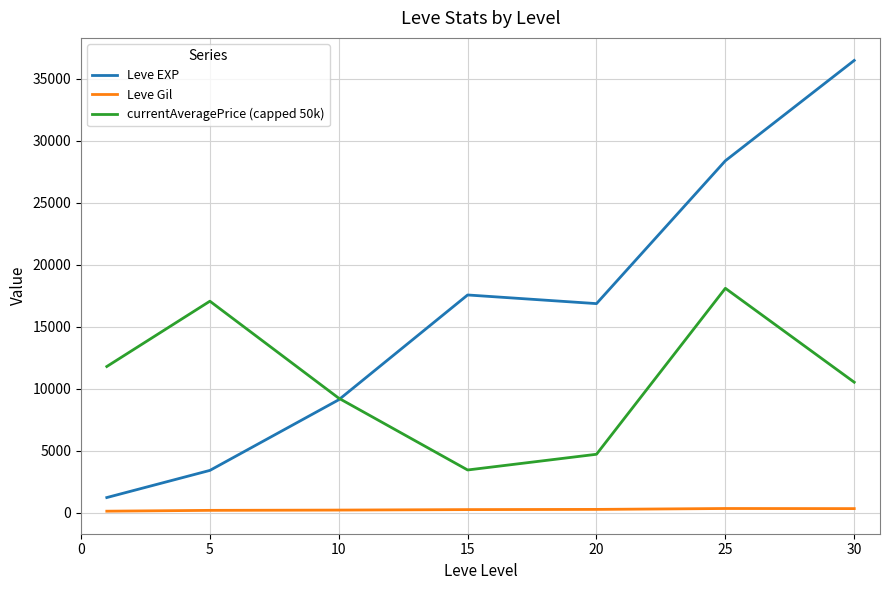

What are all the series names shown in the legend?

Leve EXP, Leve Gil, currentAveragePrice (capped 50k)